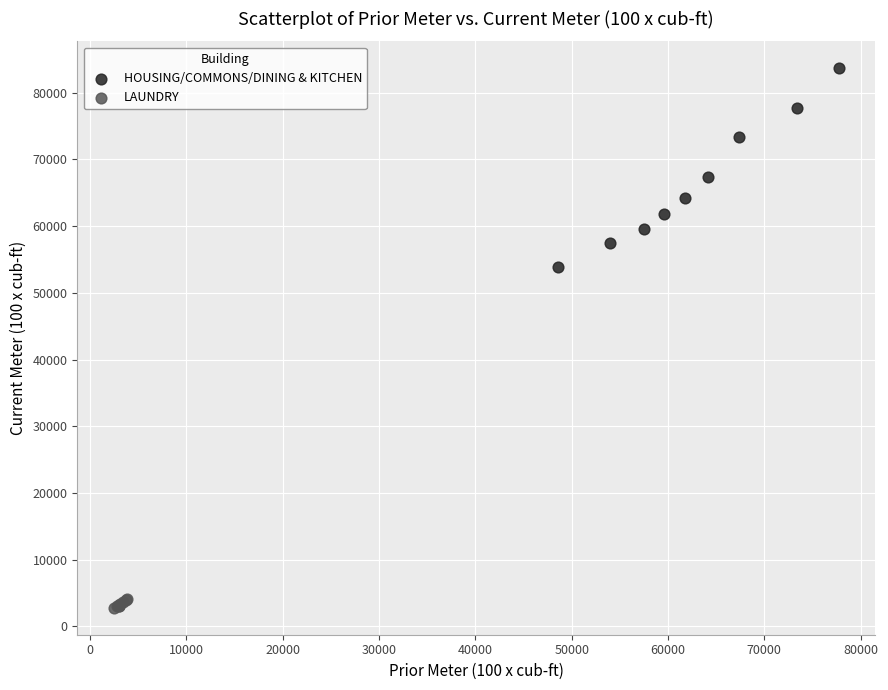

Which series reaches the maximum Y coordinate?

HOUSING/COMMONS/DINING & KITCHEN